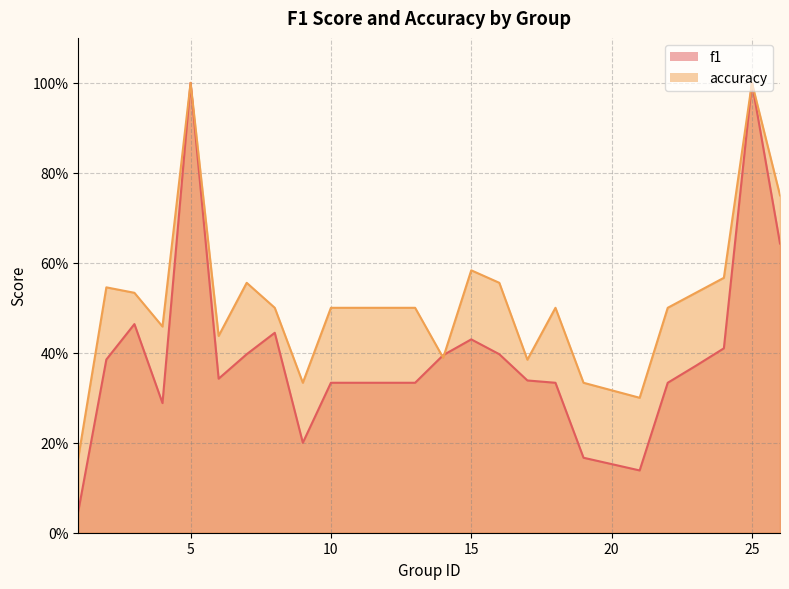

True or false: f1 has more than 0 interior local peaks.

True